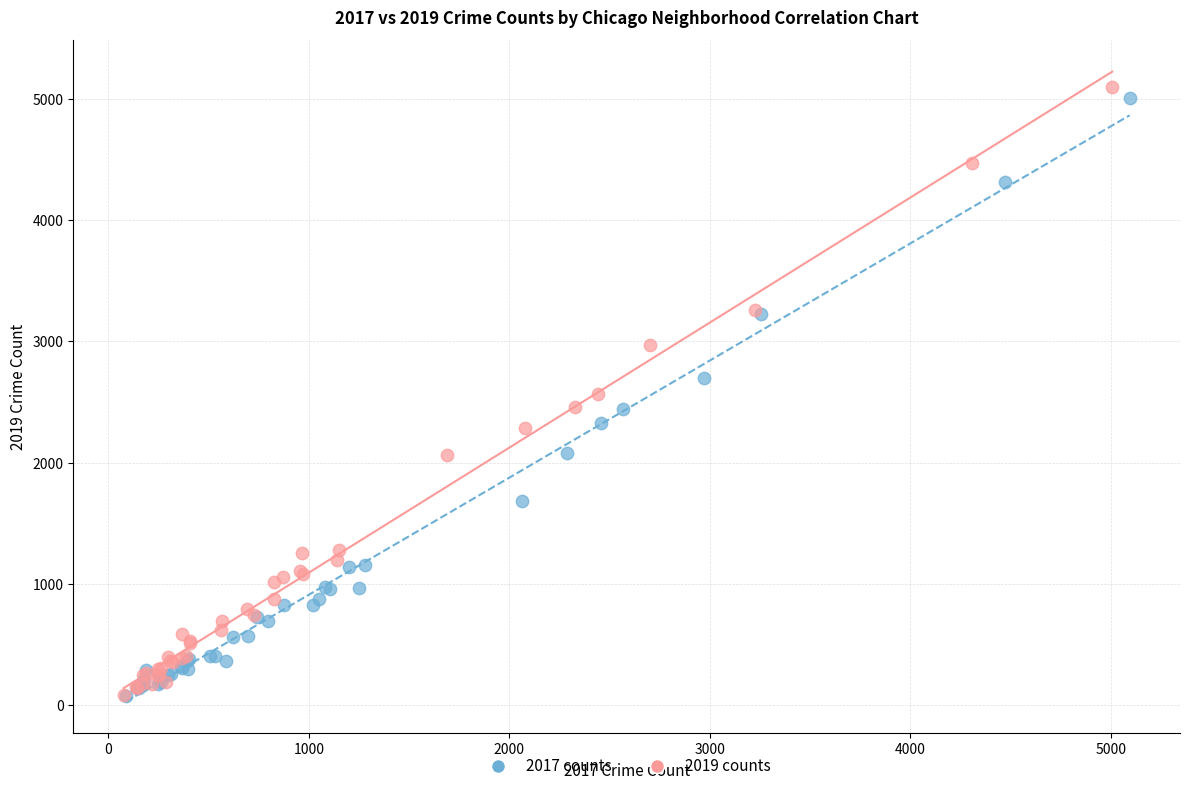

Which series has the widest spread of Y values?

2019 counts